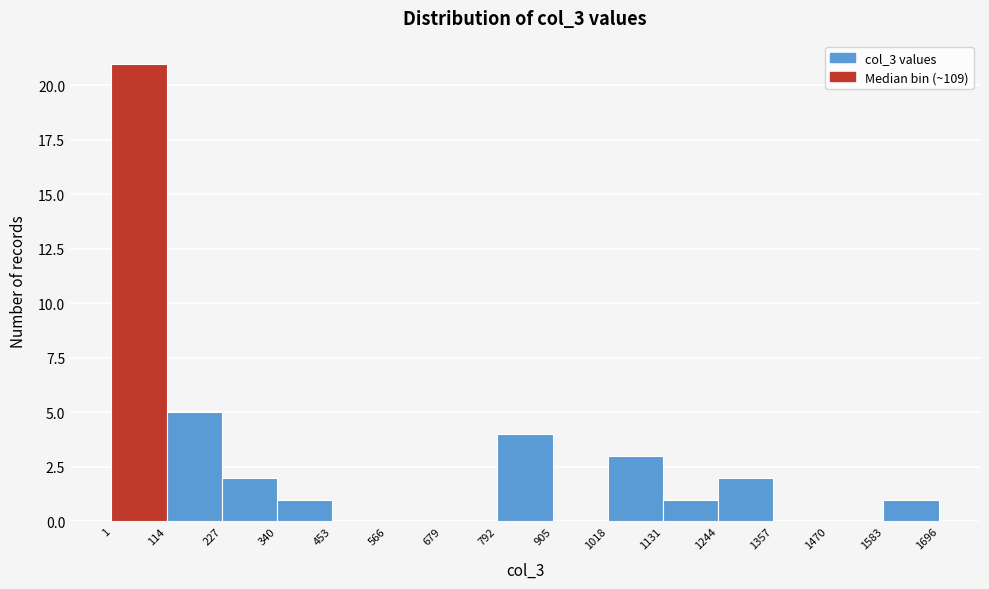

What is the height of the bar covering 1 to 114 on the x-axis? The values are not printed on the chart, so give them approximately, as read against the axis.

21